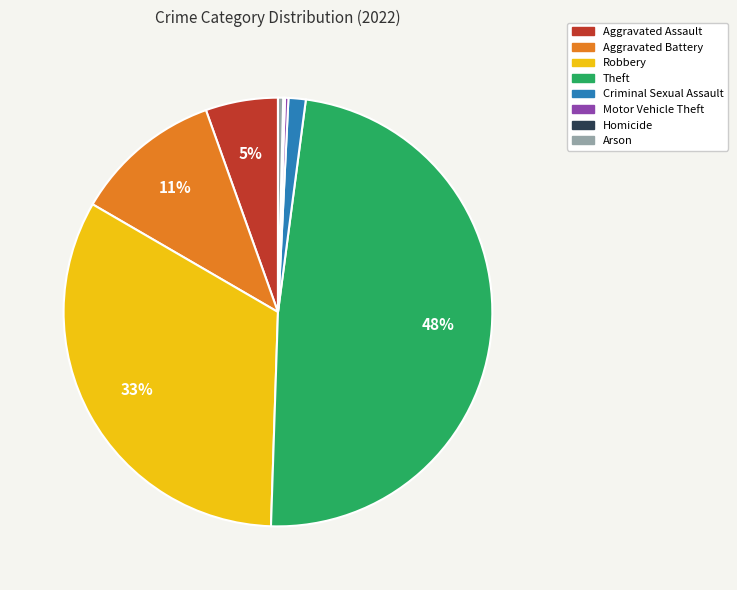

Is there a majority slice in this chart?

No